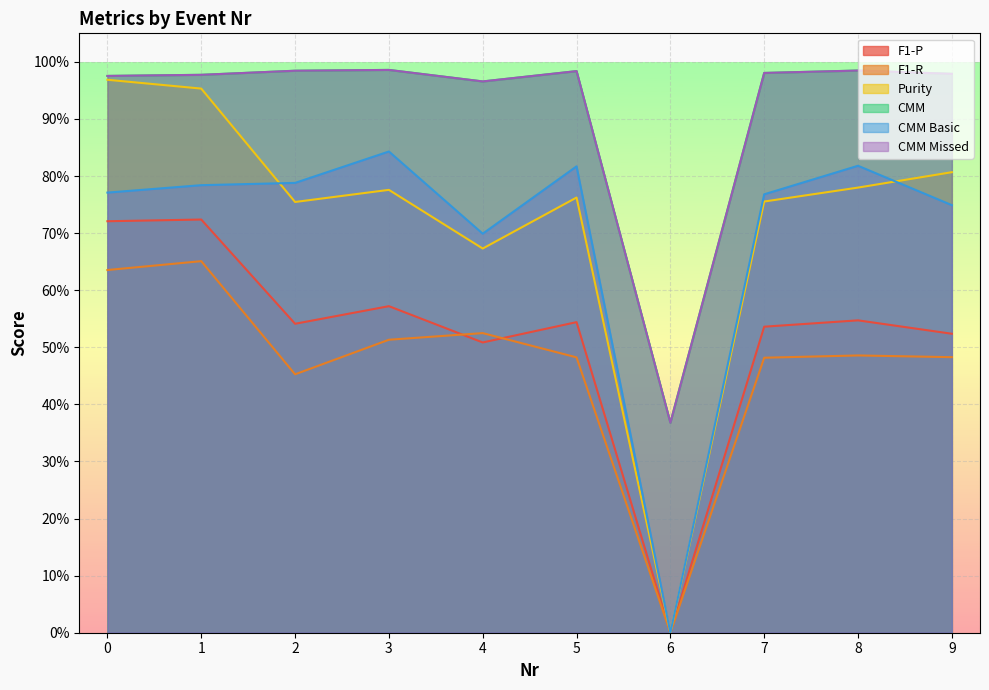

Between 3 and 9, which series saw the biggest shift?

CMM Basic